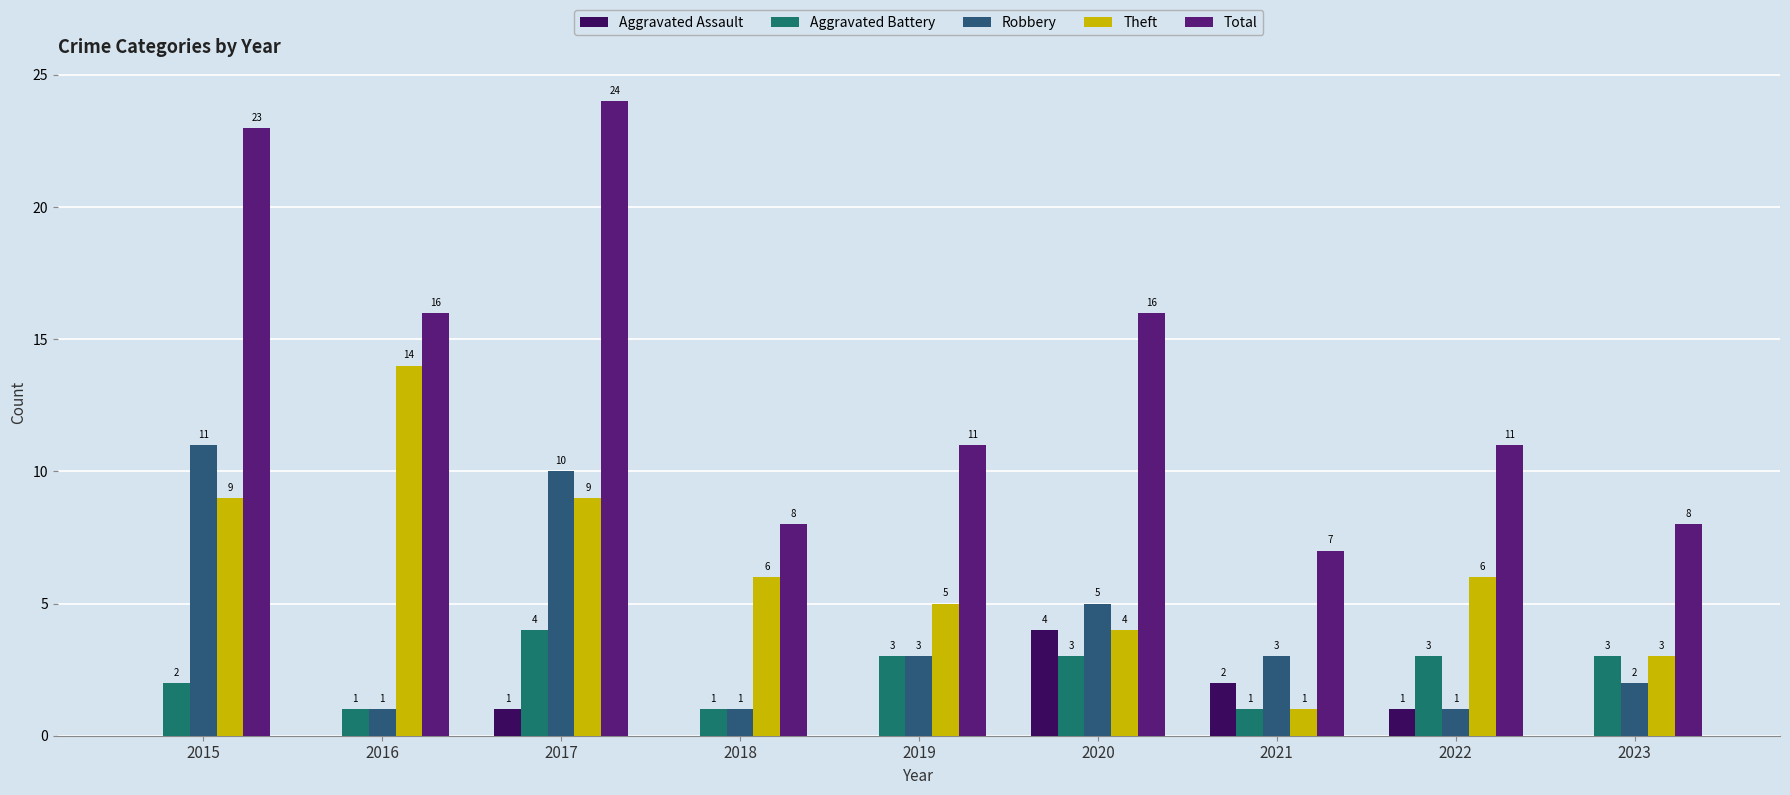

At how many categories does at least one series exceed 16?

2